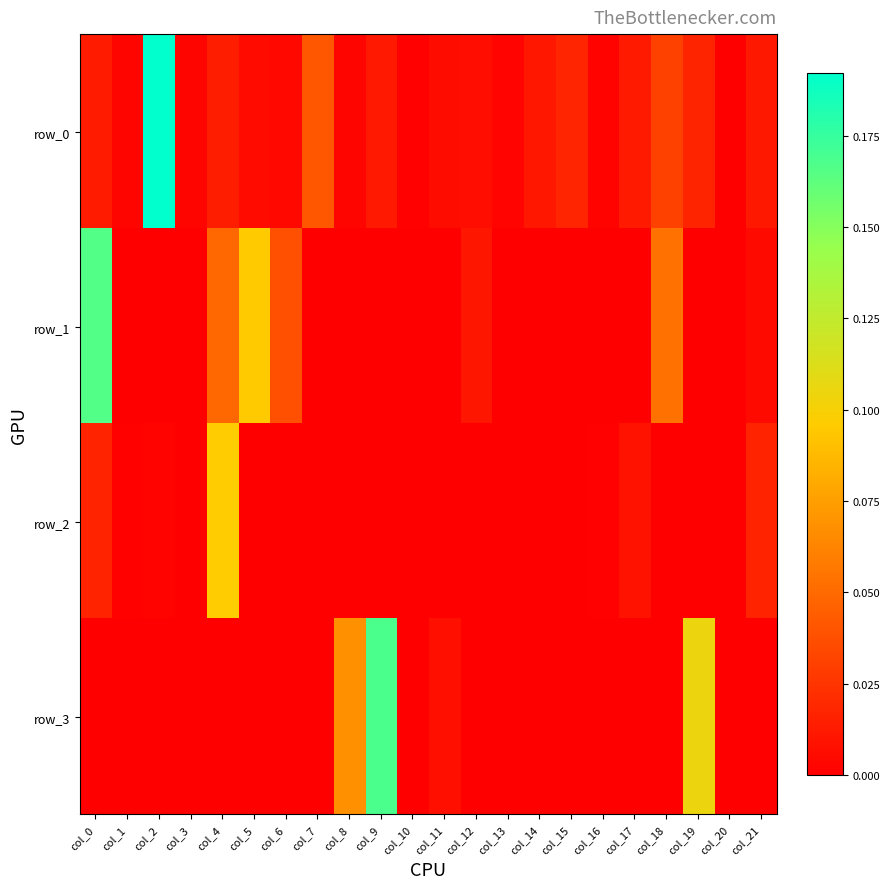

Between col_11 and col_19, which is larger?

col_19